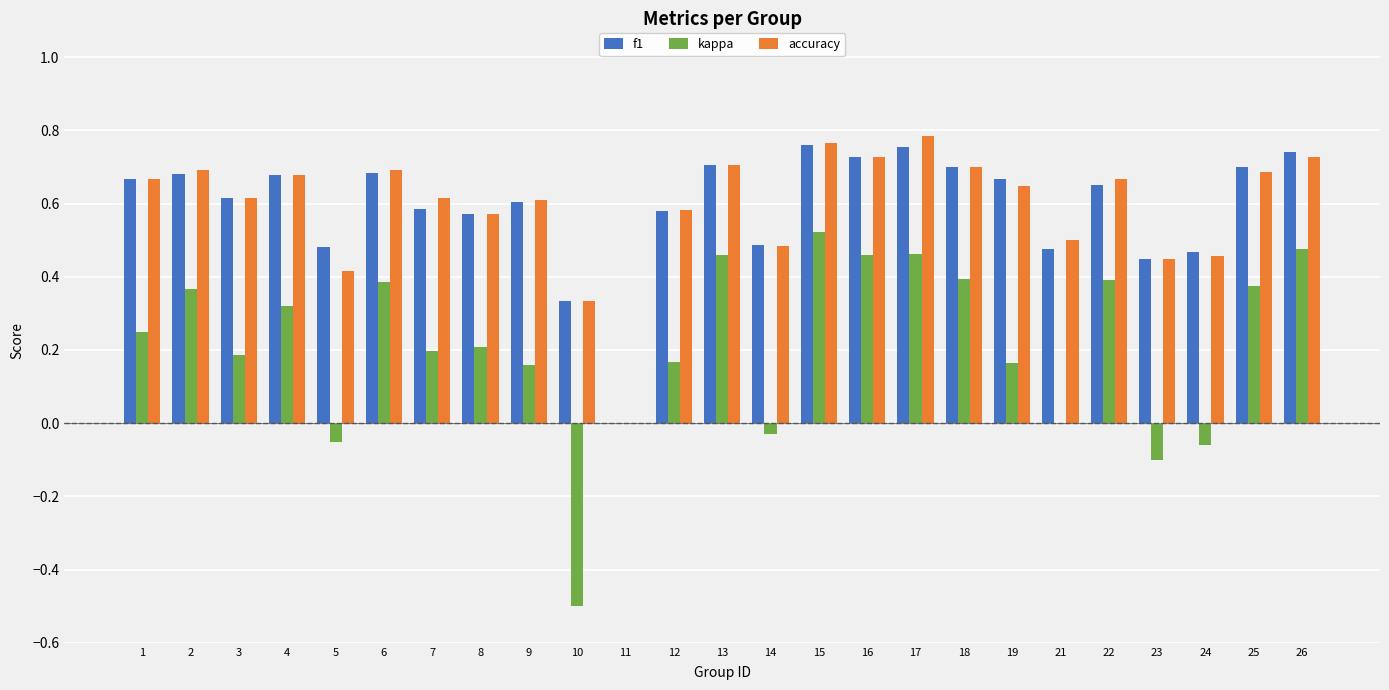

Between 3 and 5, which series saw the biggest shift?

kappa